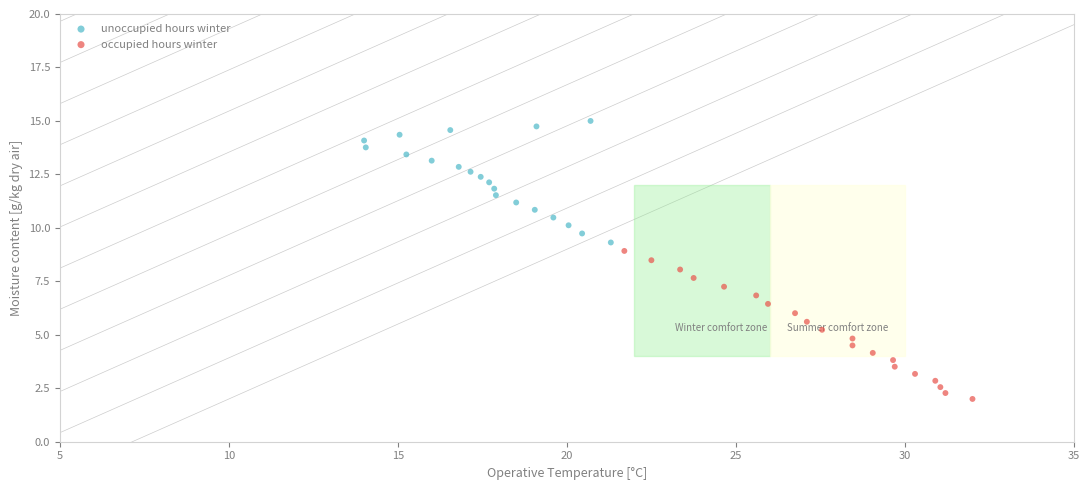

Which series has the largest Y range (max minus min)?

occupied hours winter